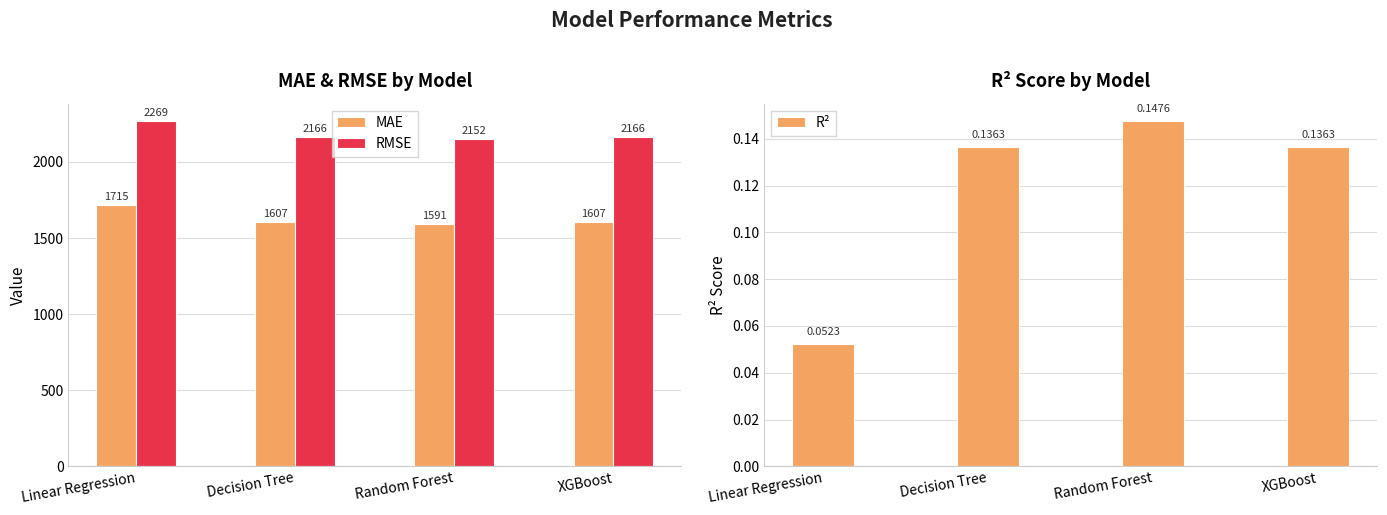

Reading left to right, transcribe all the data shown in this chart.

MAE: 1714.7	1606.8	1591.1	1606.7
RMSE: 2269.1	2166.2	2152.0	2166.2
R²: 0.1	0.1	0.1	0.1